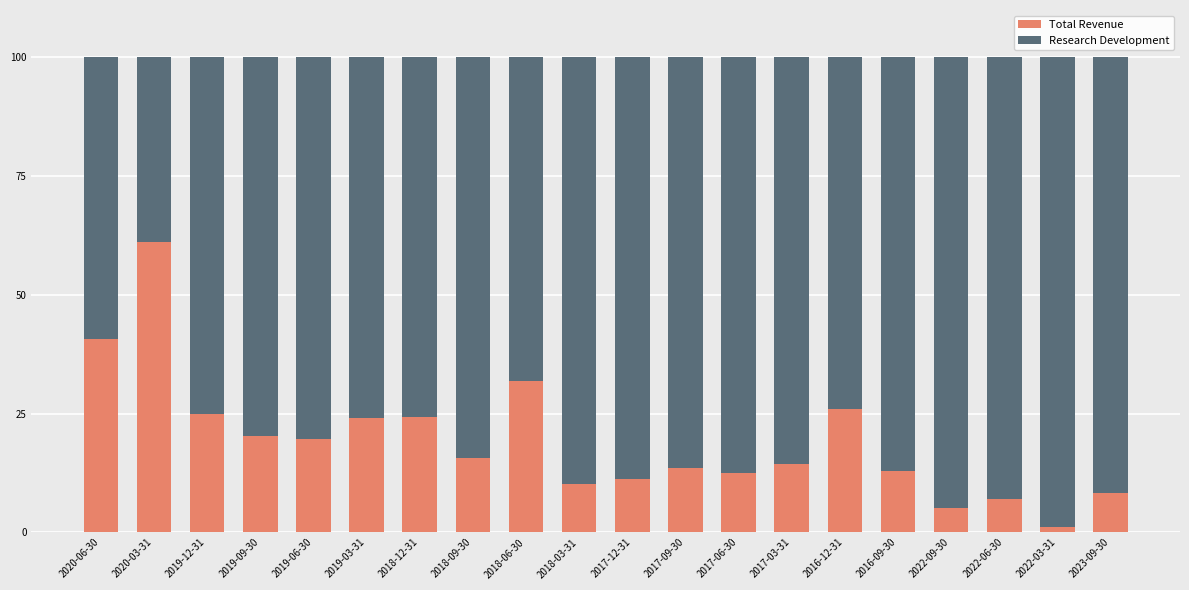

What is the total value across all series at 2017-12-31?

100.0